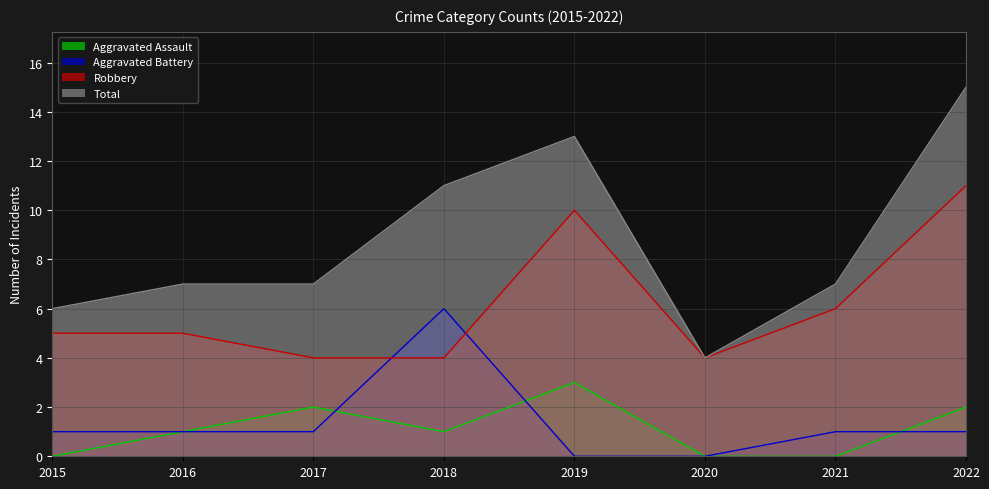

Which has a higher value, 2018 or 2022?

2022